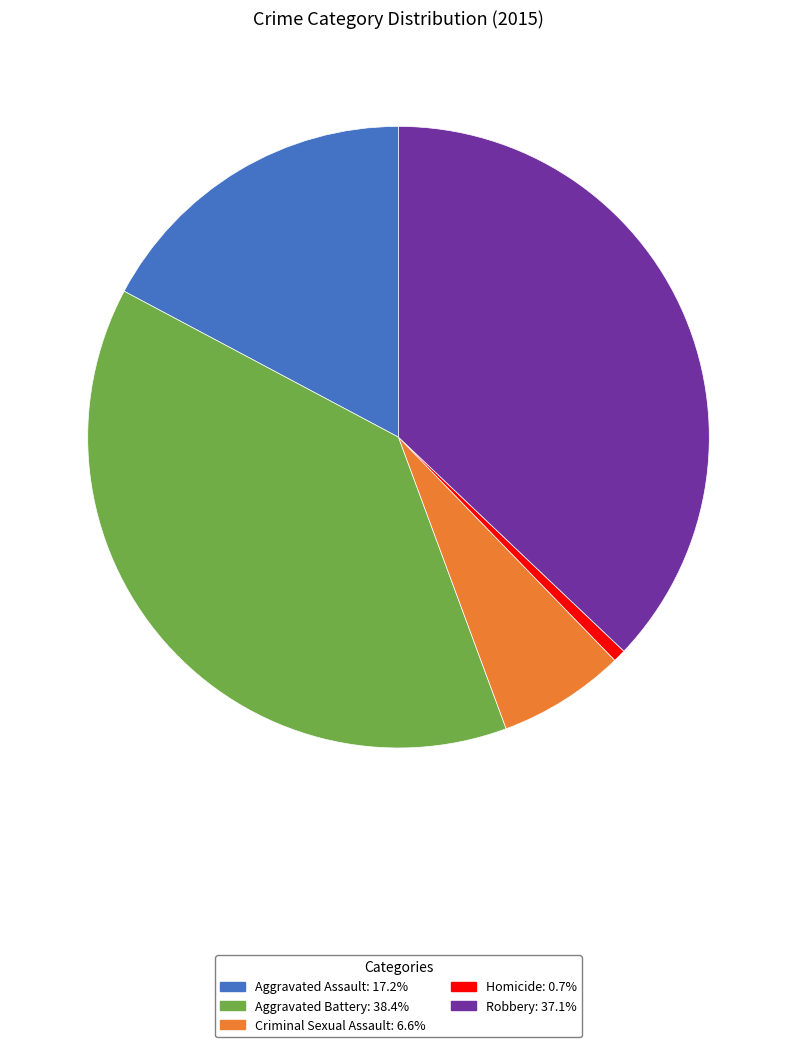

Is Homicide: 0.7% the majority of the pie?

No